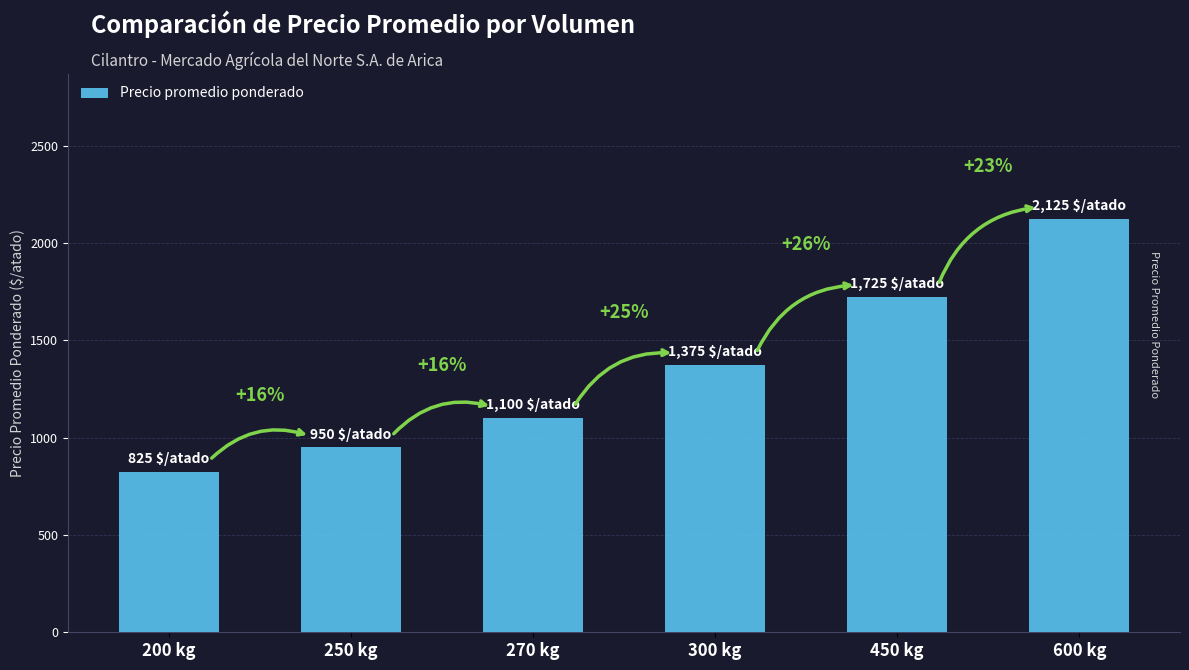

What is the label of the 5th bar from the left?

450 kg